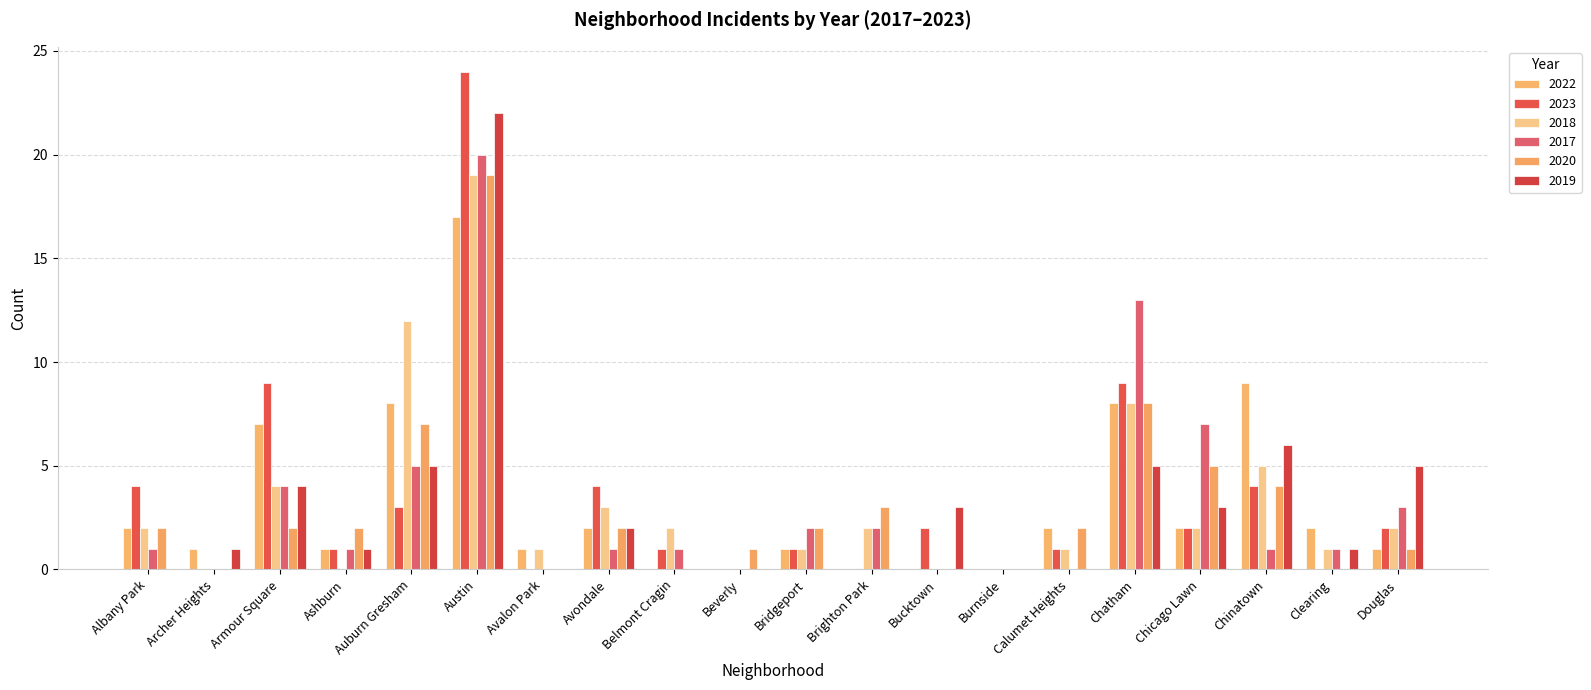

Reading left to right, what are all the values shown in this chart?

2022: 2	1	7	1	8	17	1	2	0	0	1	0	0	0	2	8	2	9	2	1
2023: 4	0	9	1	3	24	0	4	1	0	1	0	2	0	1	9	2	4	0	2
2018: 2	0	4	0	12	19	1	3	2	0	1	2	0	0	1	8	2	5	1	2
2017: 1	0	4	1	5	20	0	1	1	0	2	2	0	0	0	13	7	1	1	3
2020: 2	0	2	2	7	19	0	2	0	1	2	3	0	0	2	8	5	4	0	1
2019: 0	1	4	1	5	22	0	2	0	0	0	0	3	0	0	5	3	6	1	5